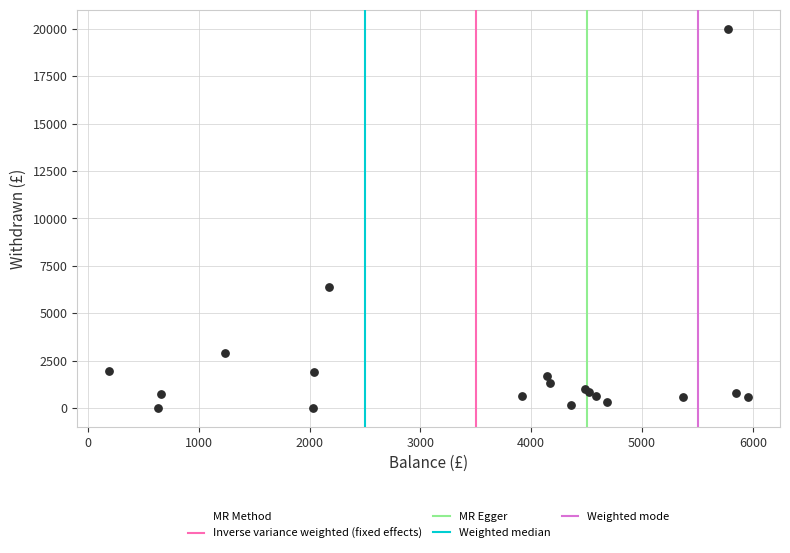

What Y value in the scatter plot is closest to 10003?

6400.0